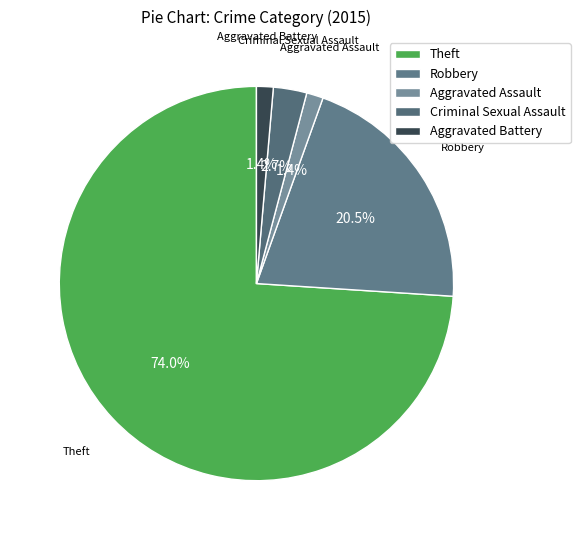

To the nearest percent, what portion does Aggravated Battery represent?

1%